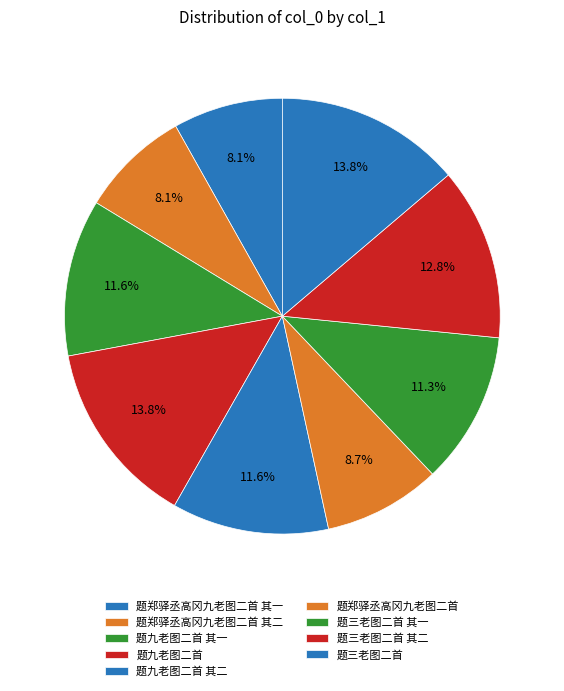

How many slices are in this pie chart?

9